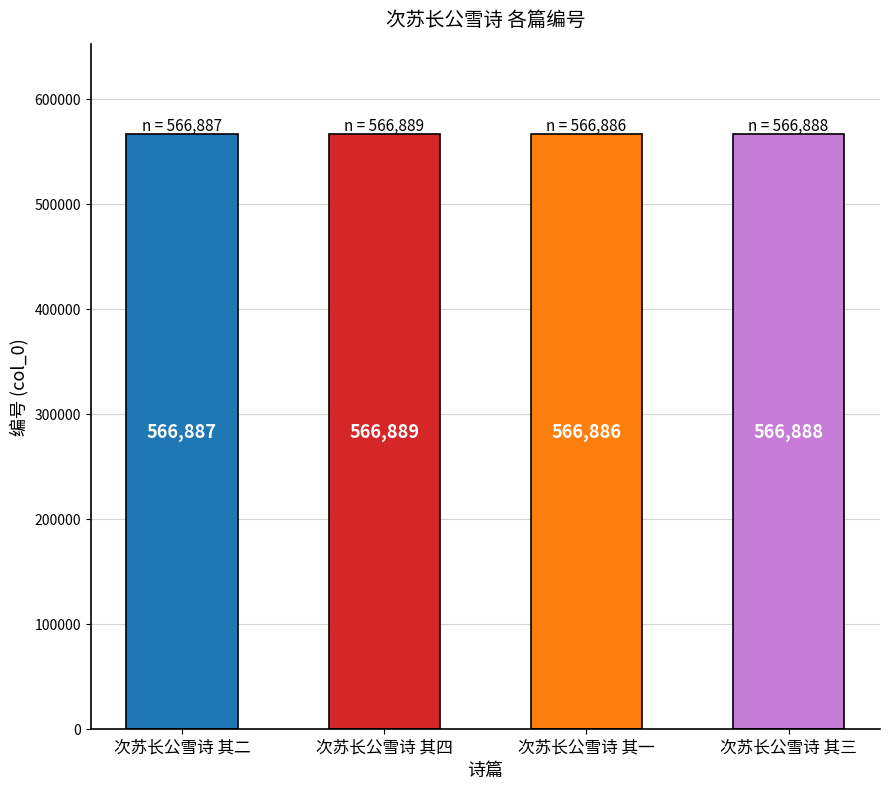

Between 次苏长公雪诗 其四 and 次苏长公雪诗 其三, which is larger?

次苏长公雪诗 其四